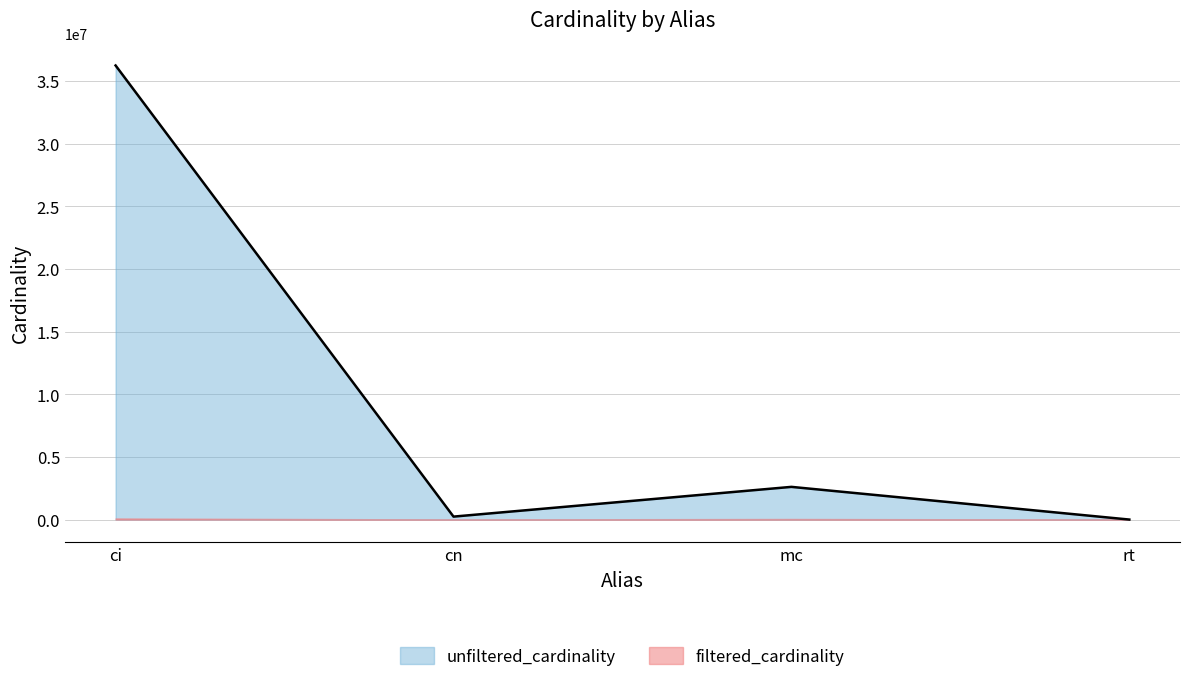

Reading right to left, what are all the values shown in this chart?

12	2609129	234997	36244344